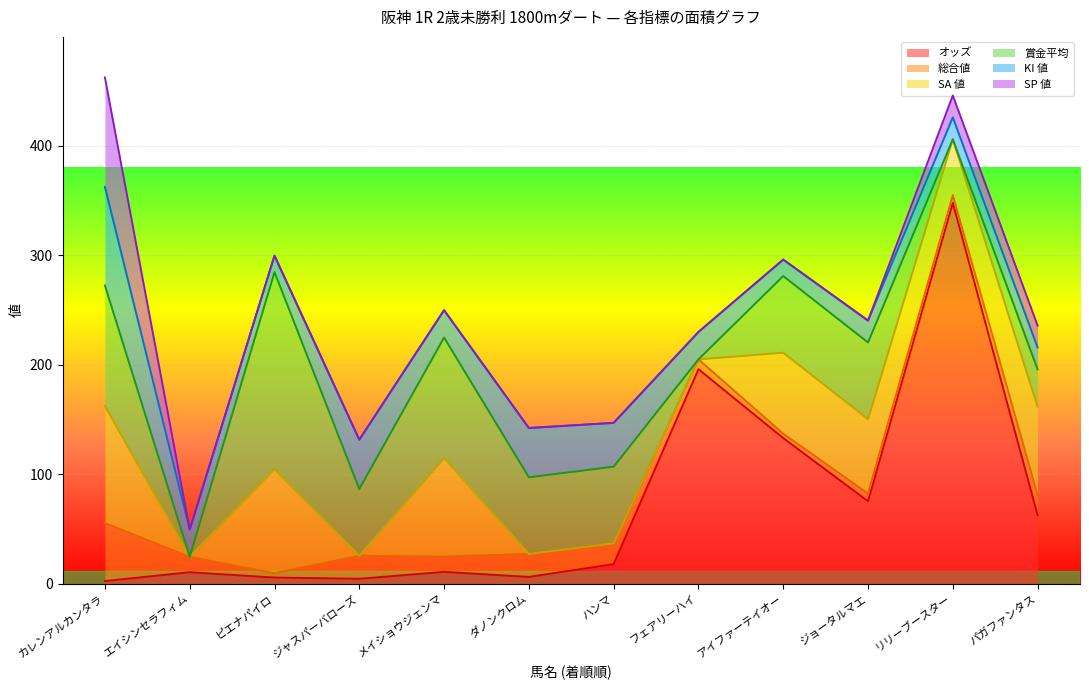

The value of KI 値 at エイシンセラフィム is 8.9. True or false?

False